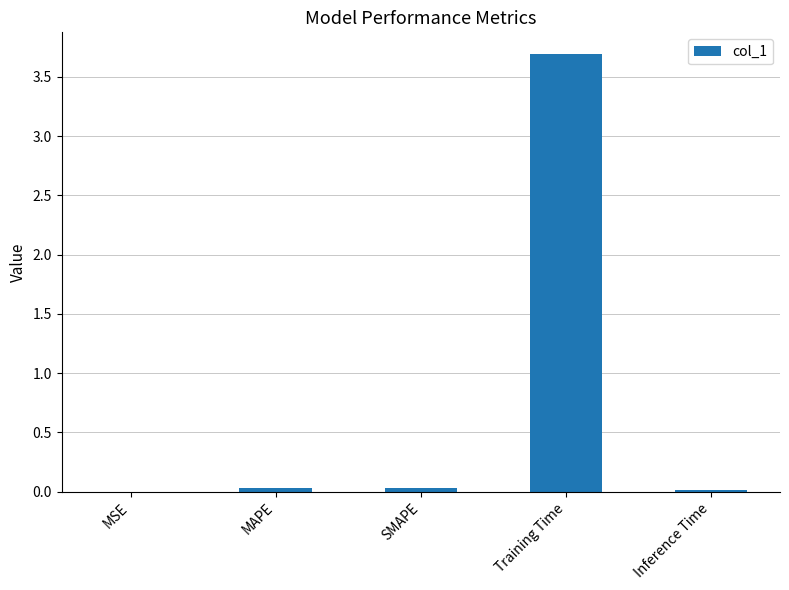

The value at MSE is 0.0. True or false?

True